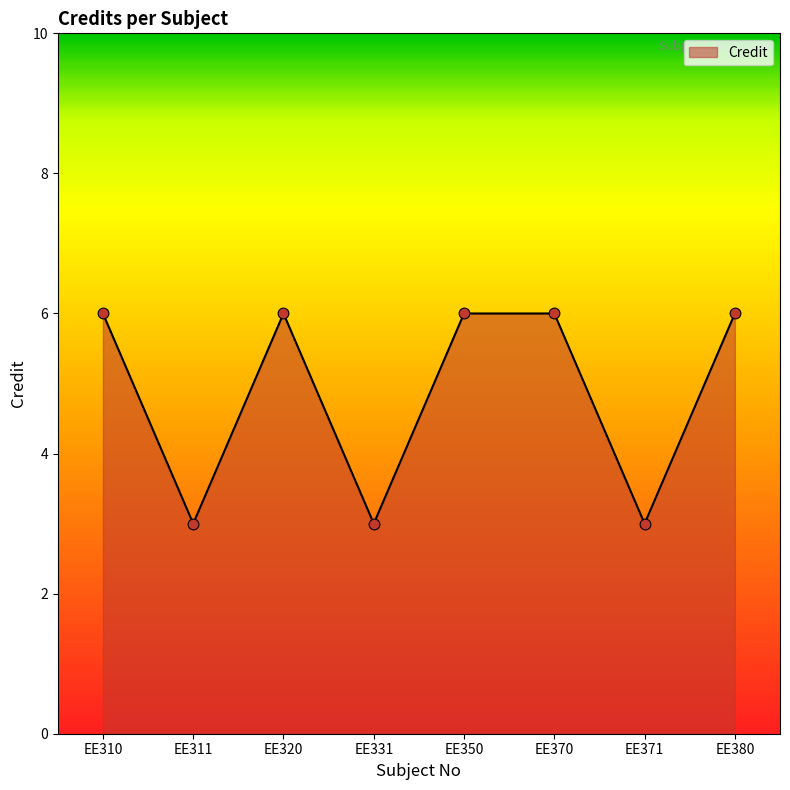

What is the ratio of the value at EE350 to the value at EE371?

2.0